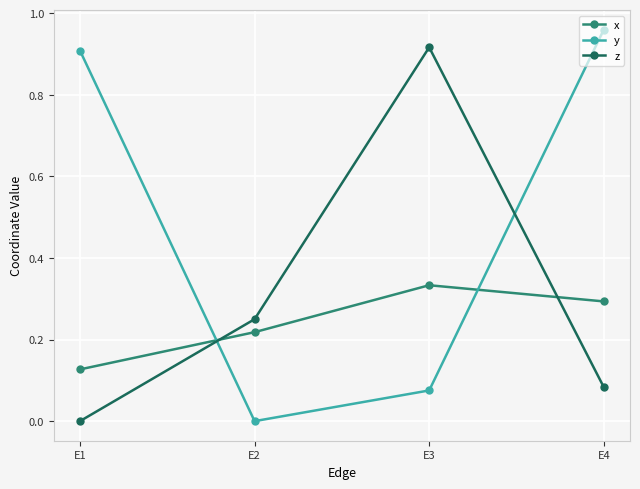

How many interior local peaks does the x series have?

1